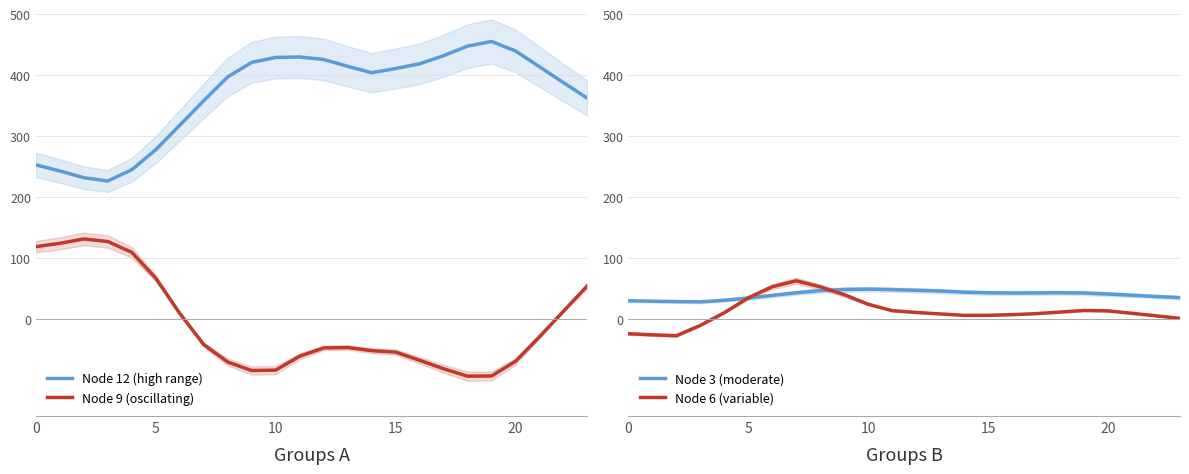

How many negative values does the Node 6 (variable) series have?

4